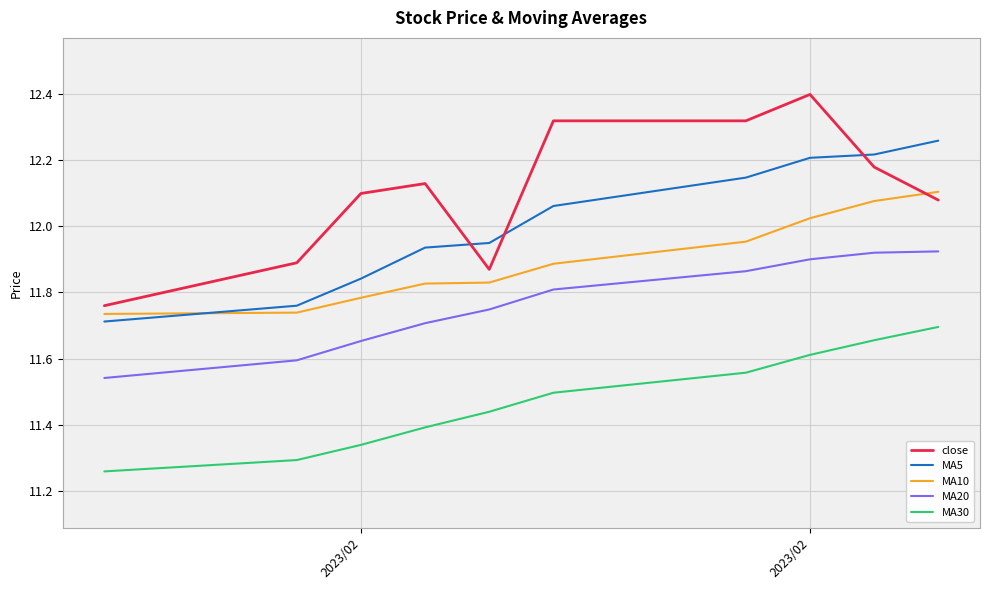

What is the difference between the maximum and minimum values in the MA30 series?

0.4